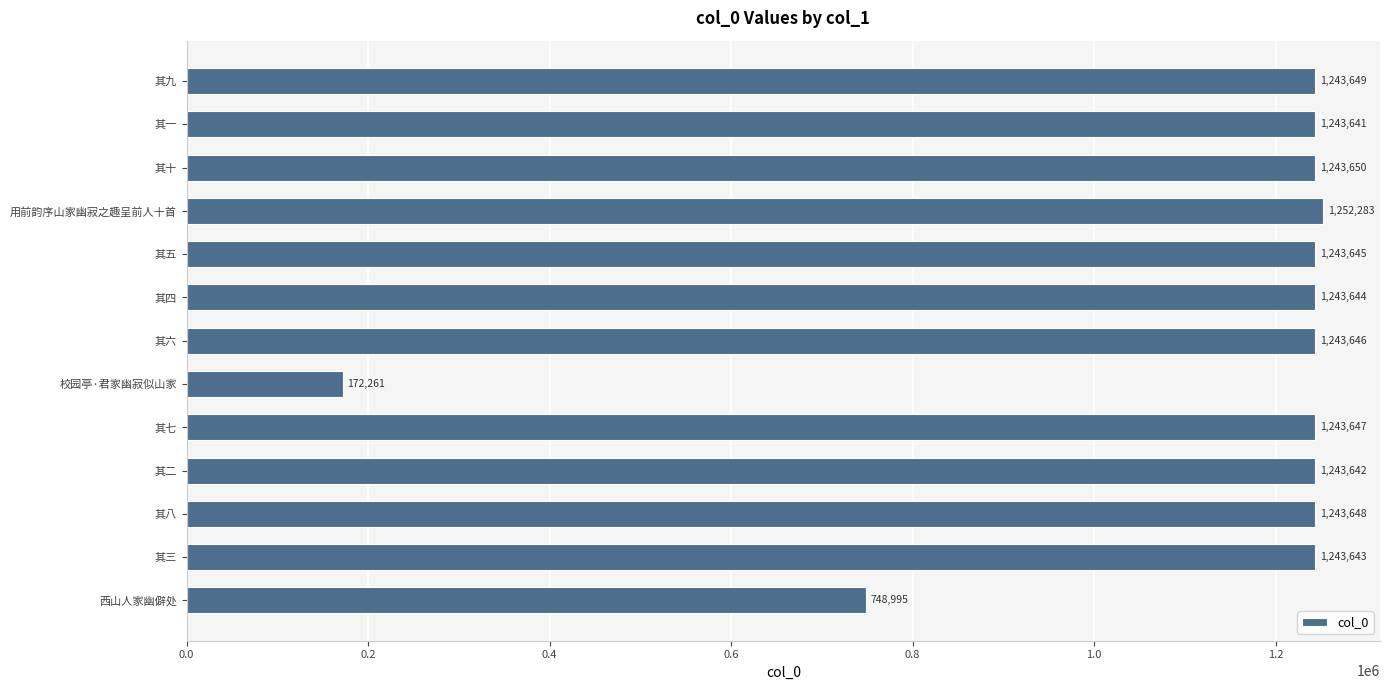

The chart shows a value of 1933470 at 其六. True or false?

False